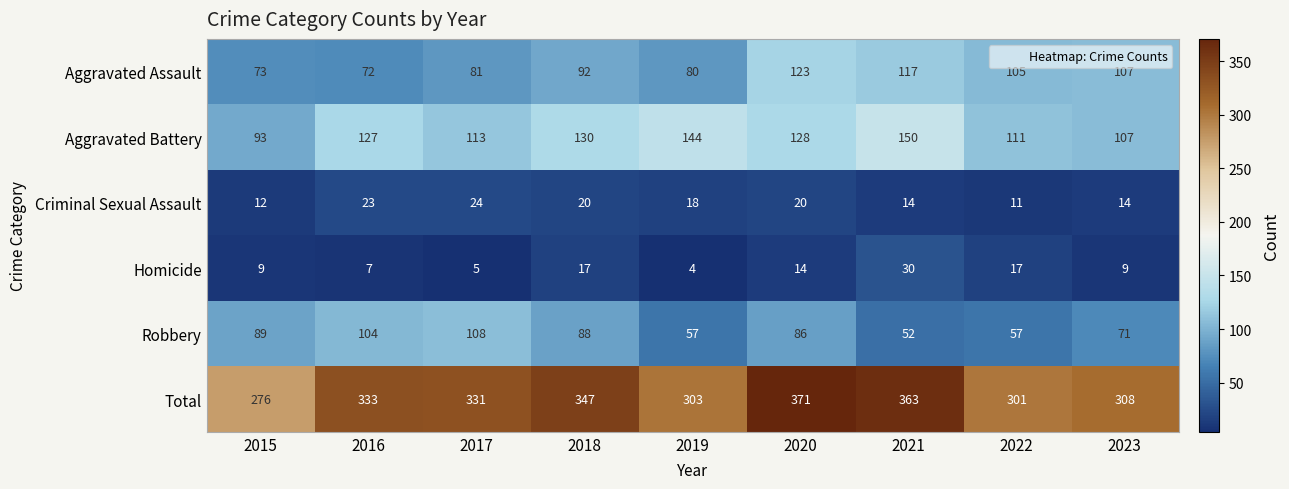

At which category is the sum across all series the highest?

2020